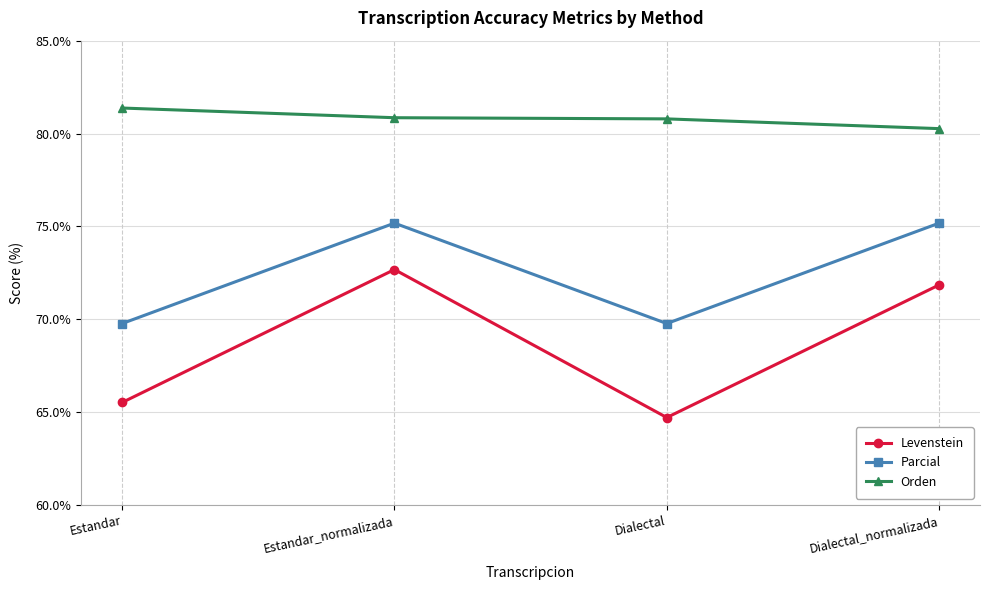

Which series has the widest spread of values?

Levenstein